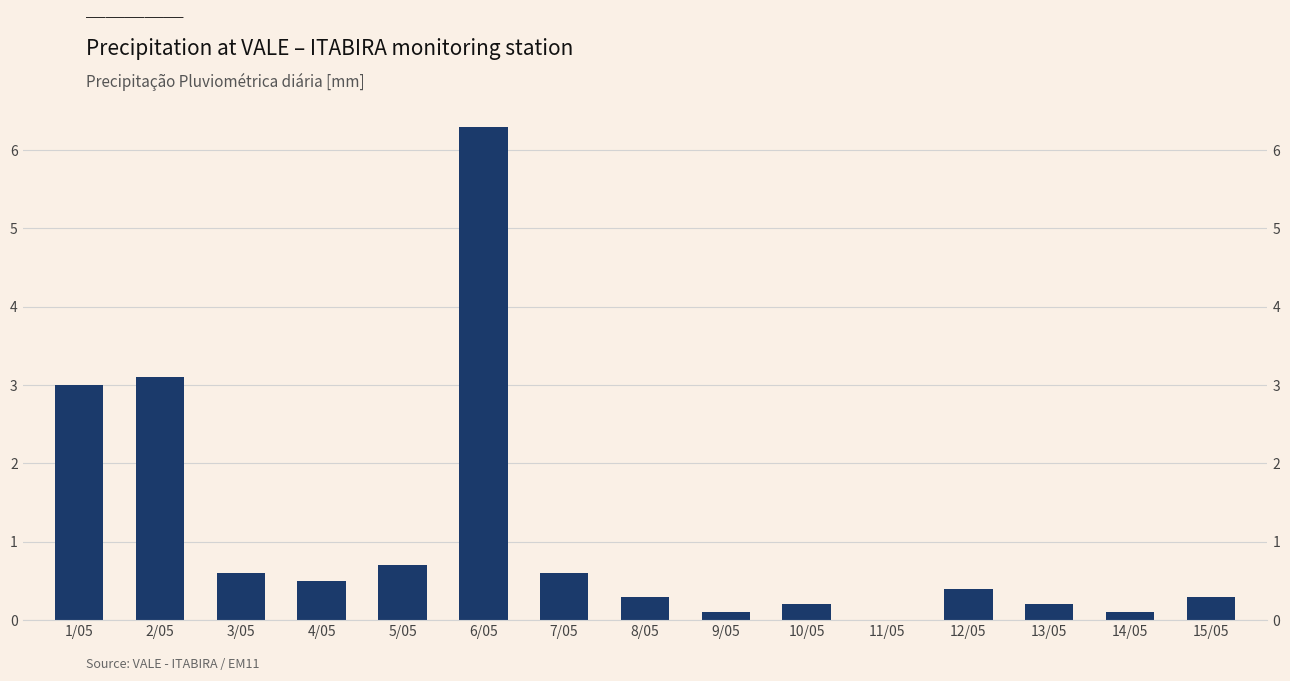

Reading left to right, transcribe all the data shown in this chart.

1/05=3.0	2/05=3.1	3/05=0.6	4/05=0.5	5/05=0.7	6/05=6.3	7/05=0.6	8/05=0.3	9/05=0.1	10/05=0.2	11/05=0.0	12/05=0.4	13/05=0.2	14/05=0.1	15/05=0.3